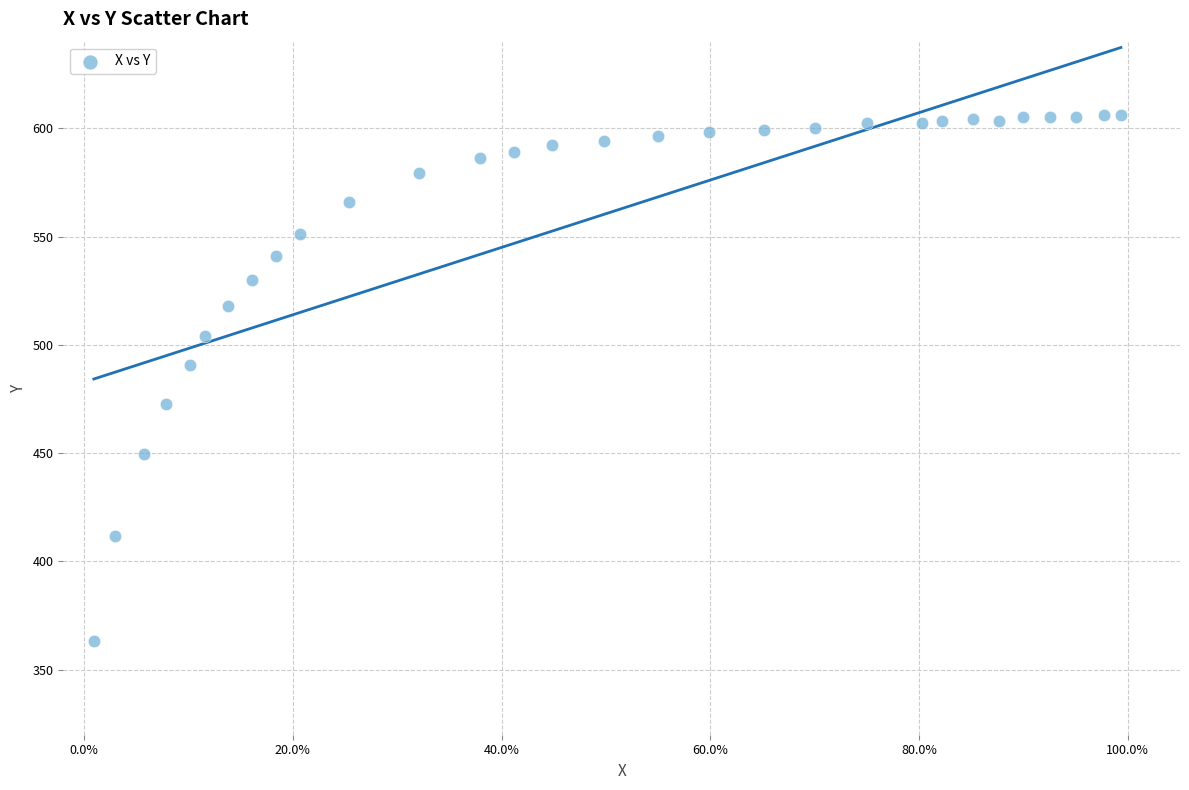

What is the range of Y values (max minus min)?

242.9